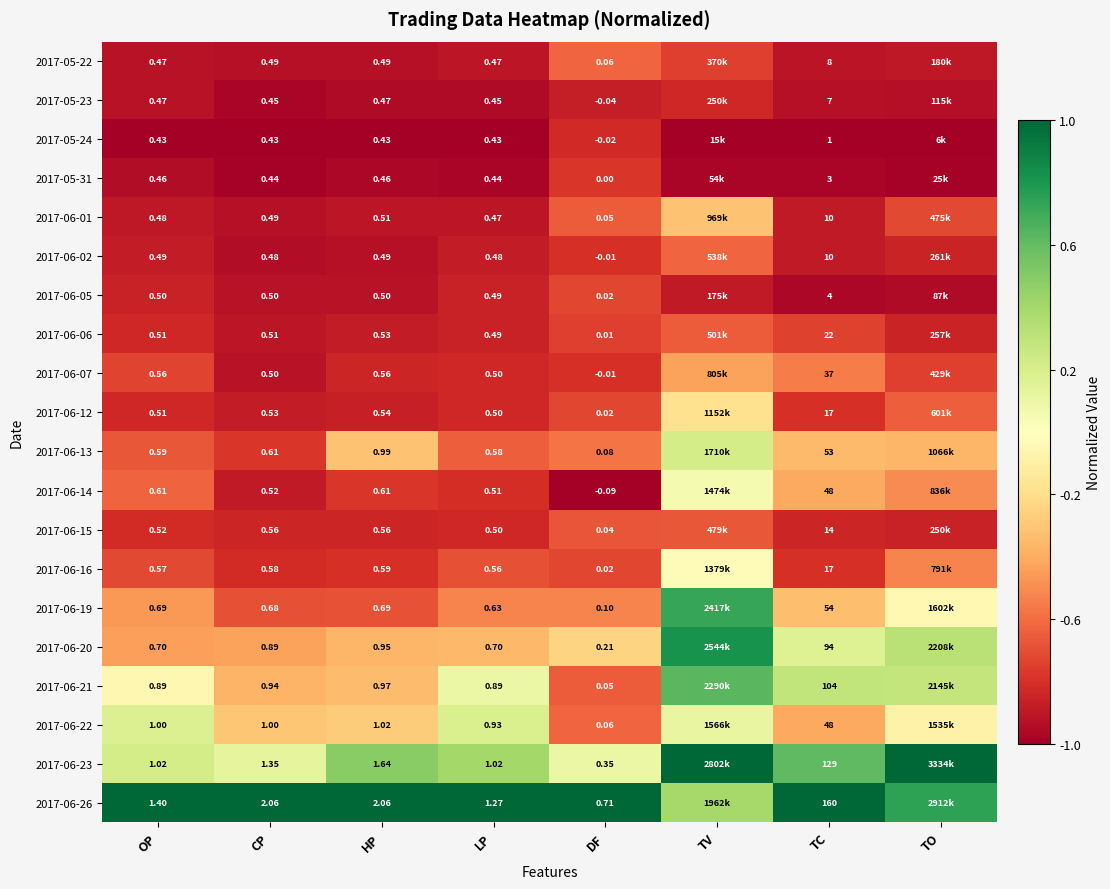

How many data points does each series have?

8